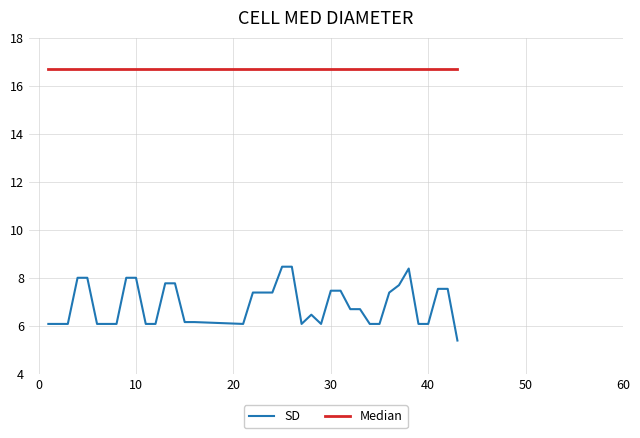

Which series has the largest total across all categories?

Median